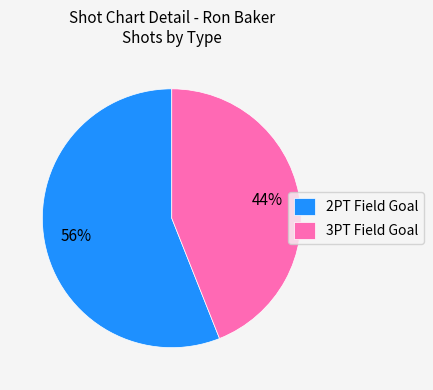

How many slices are in this pie chart?

2